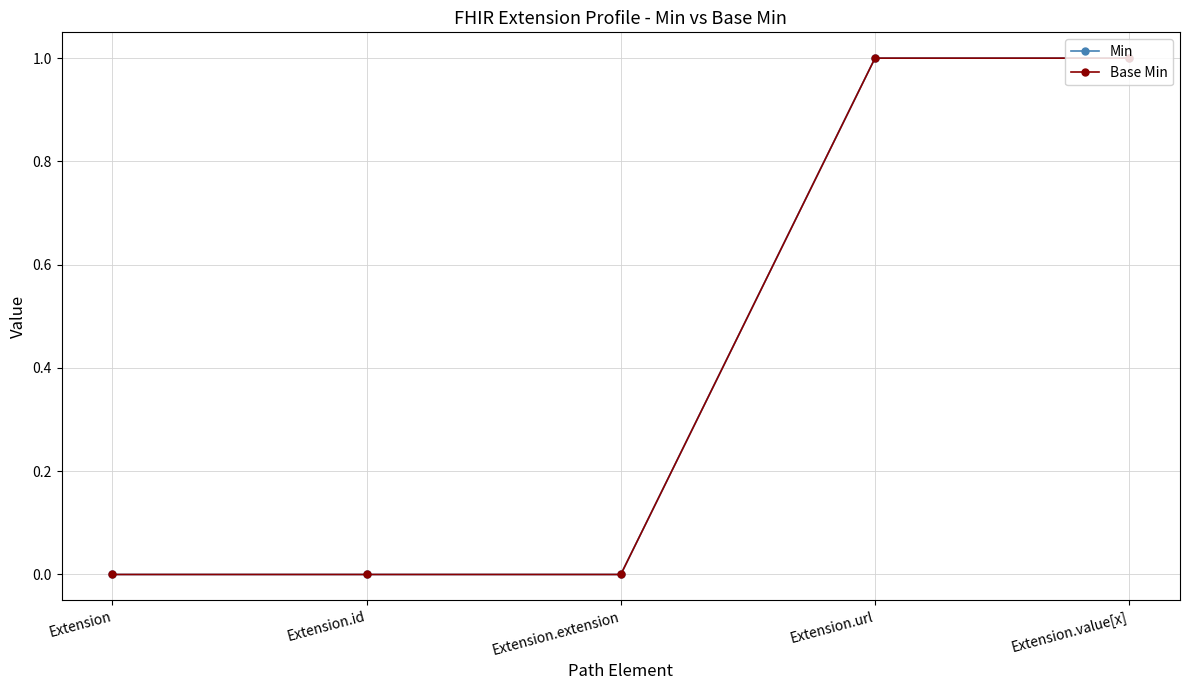

Reading left to right, list all the values displayed in this chart.

Min: 0	0	0	1	1
Base Min: 0	0	0	1	1